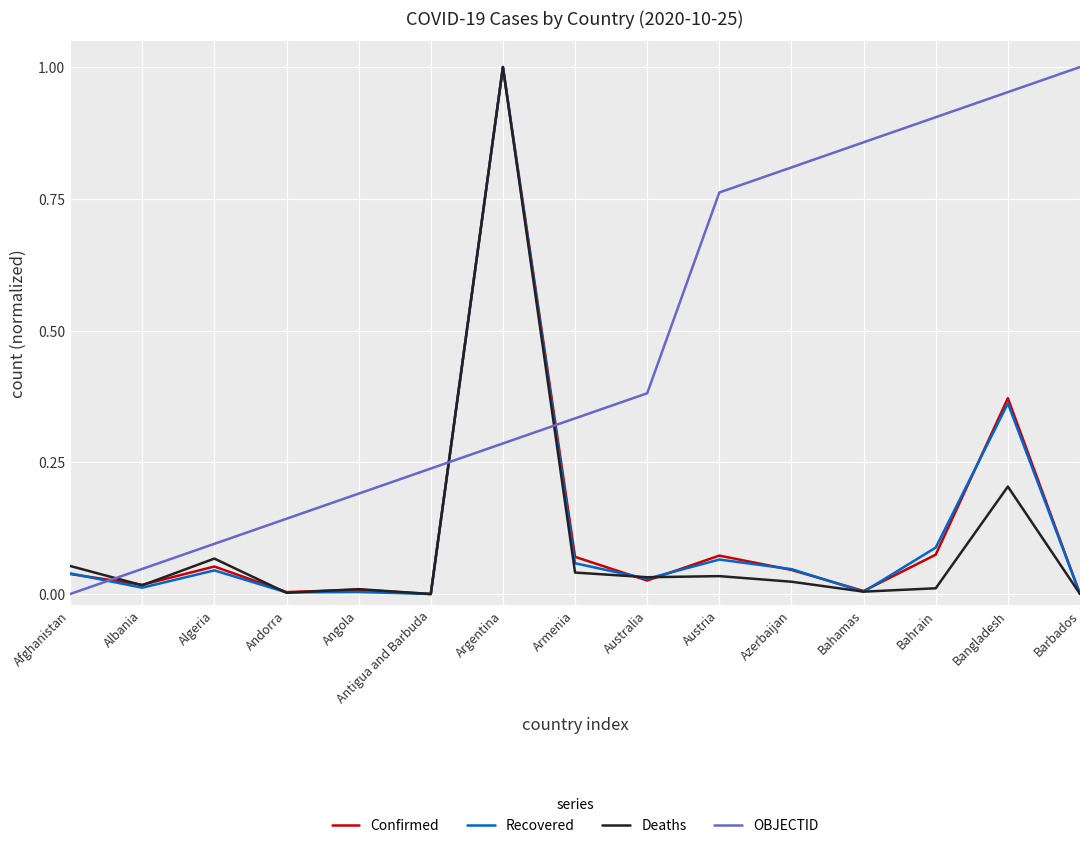

The value of OBJECTID at Bahrain is 0.9. True or false?

True